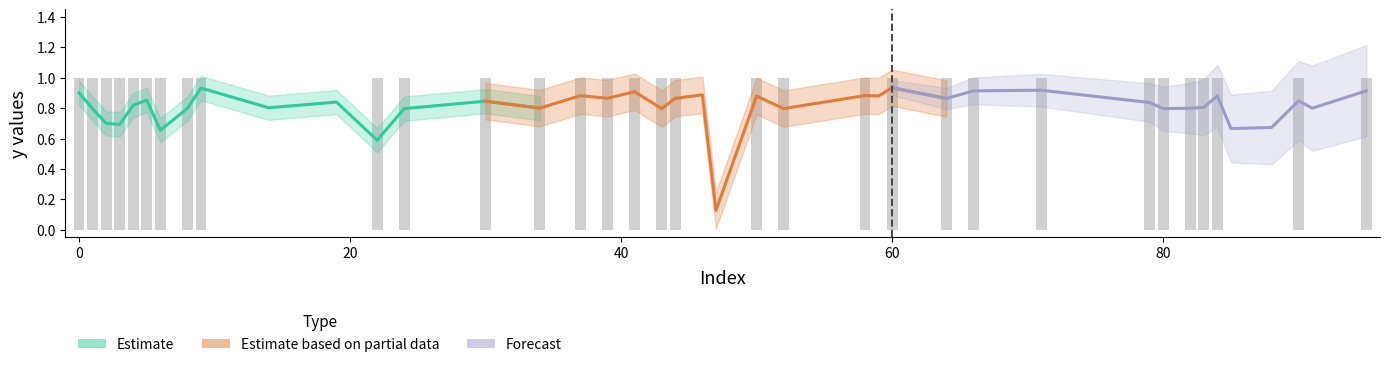

How many positive values are there?

32